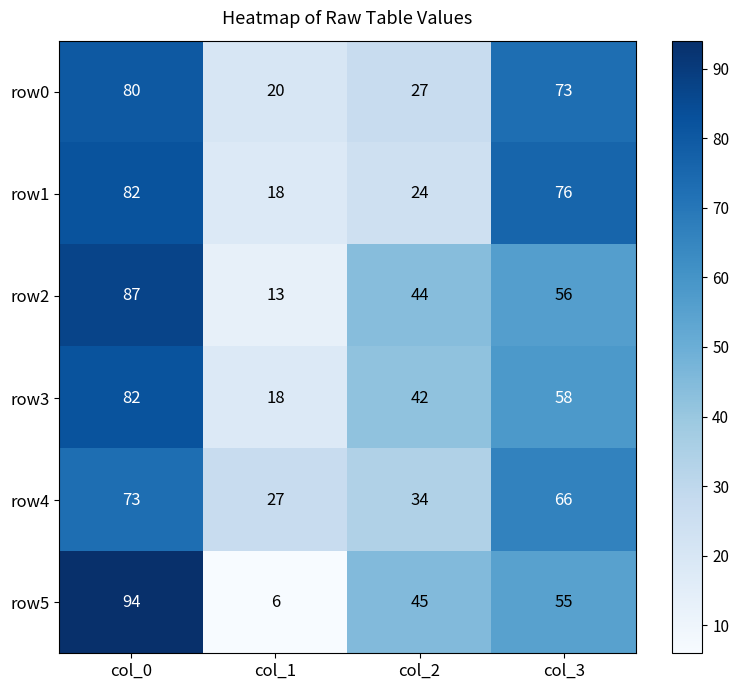

How many data points does each series have?

4